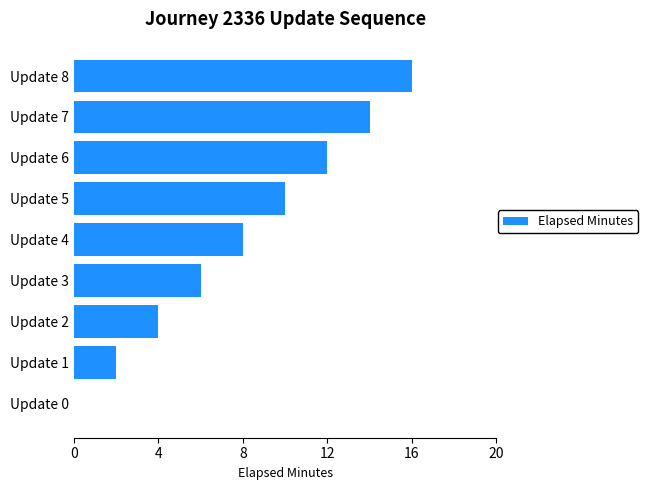

Reading bottom to top, what are all the values shown in this chart?

Update 0=0	Update 1=2	Update 2=4	Update 3=6	Update 4=8	Update 5=10	Update 6=12	Update 7=14	Update 8=16